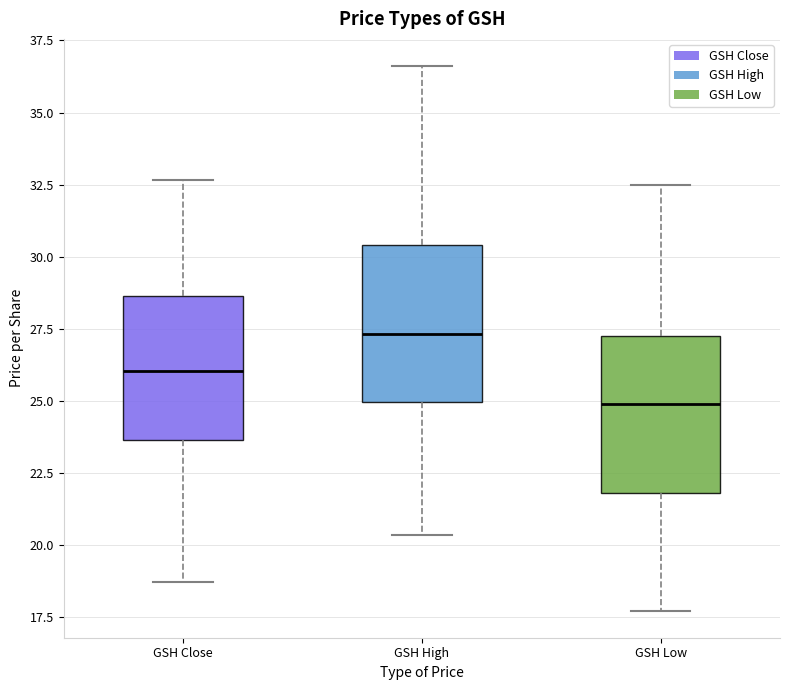

Which box's median line is the highest?

GSH High